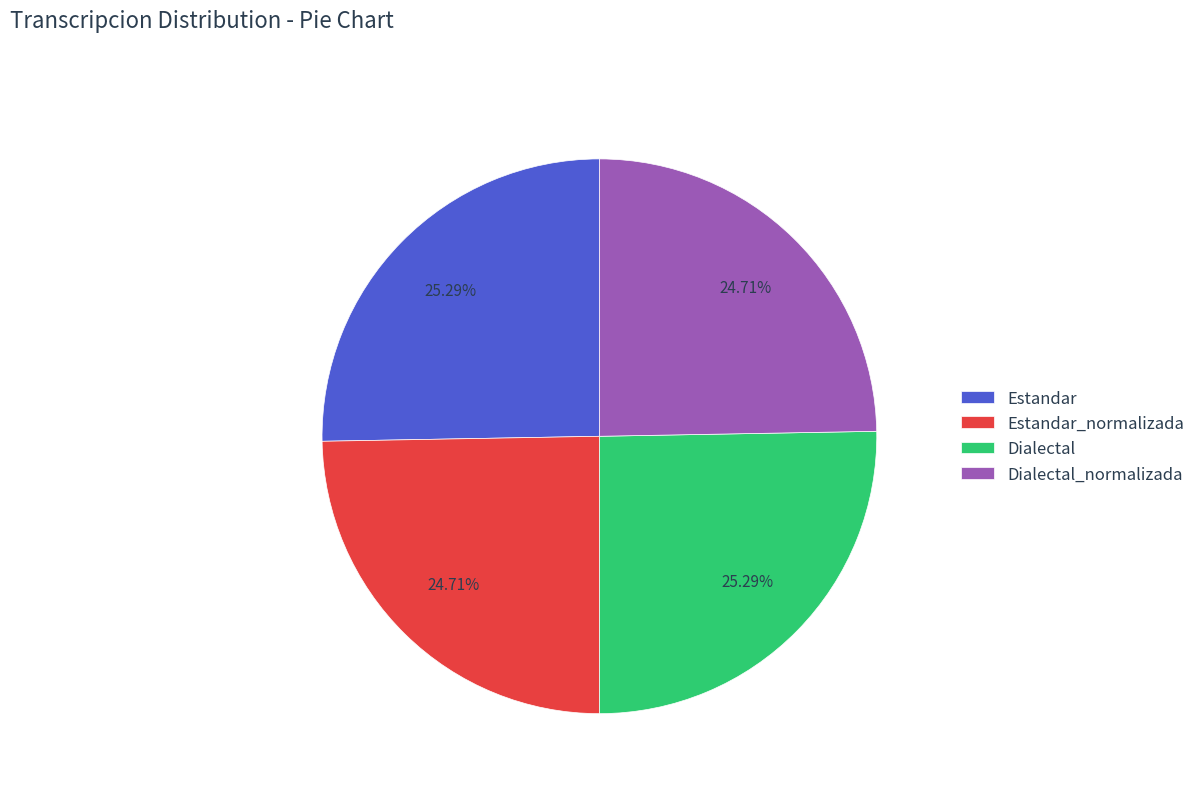

To the nearest percent, what is the average slice percentage?

25%